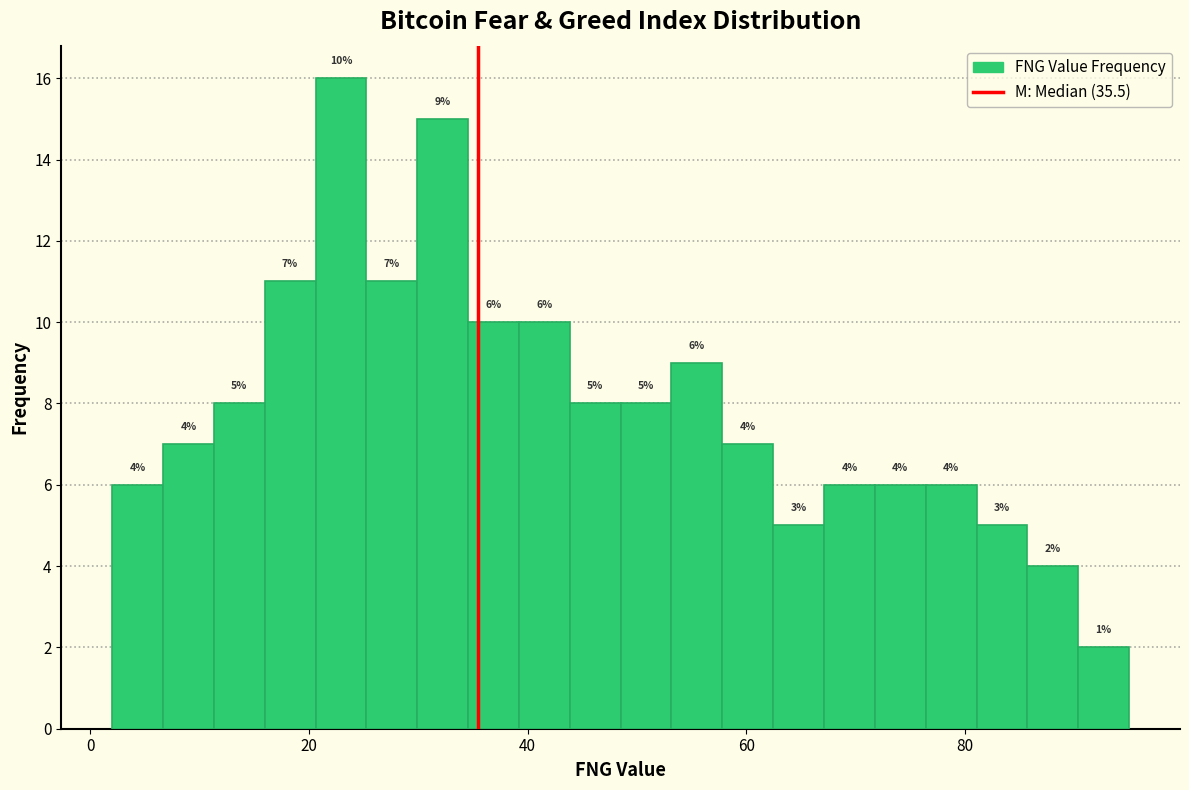

Read against the x-axis, roughly where is the centre of the tallest bar?

22